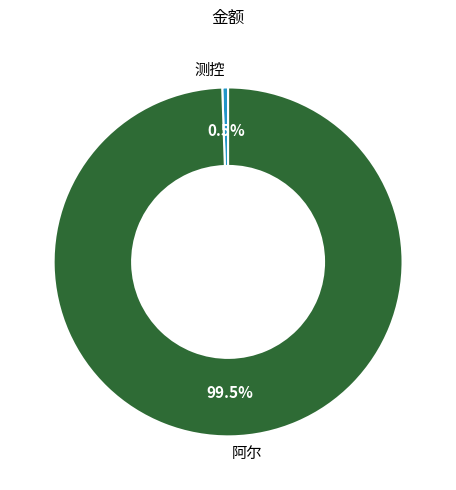

Rank the categories by value from highest to lowest.

阿尔, 测控